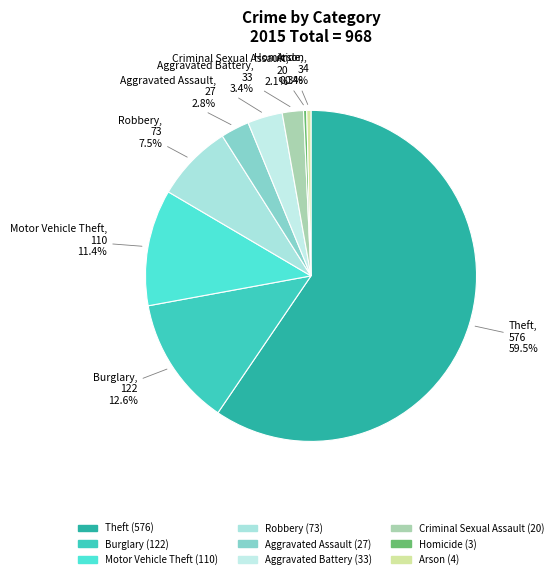

Which slice represents more than half of the pie?

Theft